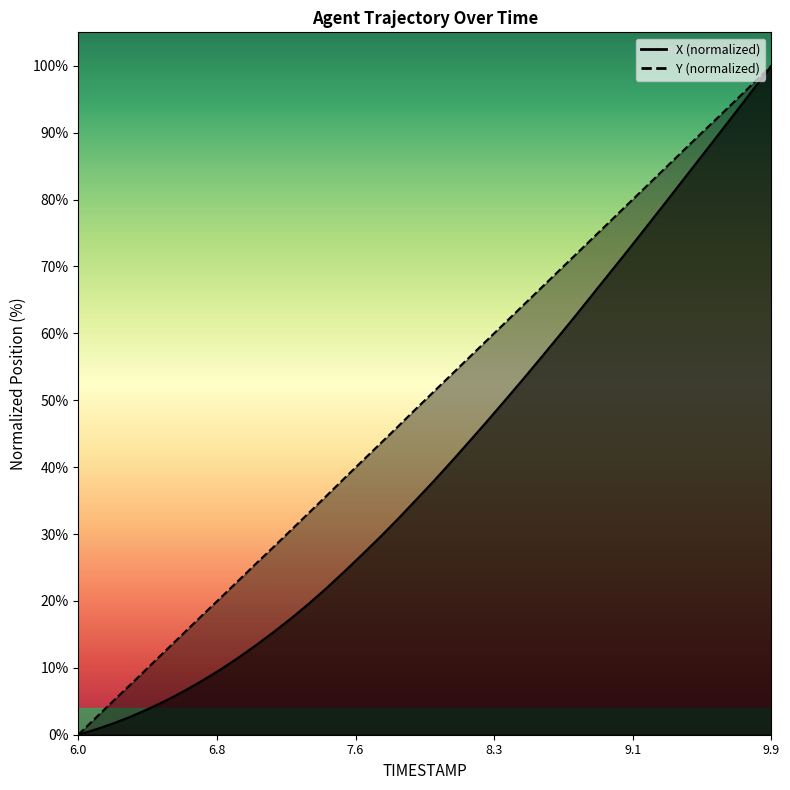

True or false: Y has a value of 10.5 at 6.6.

False